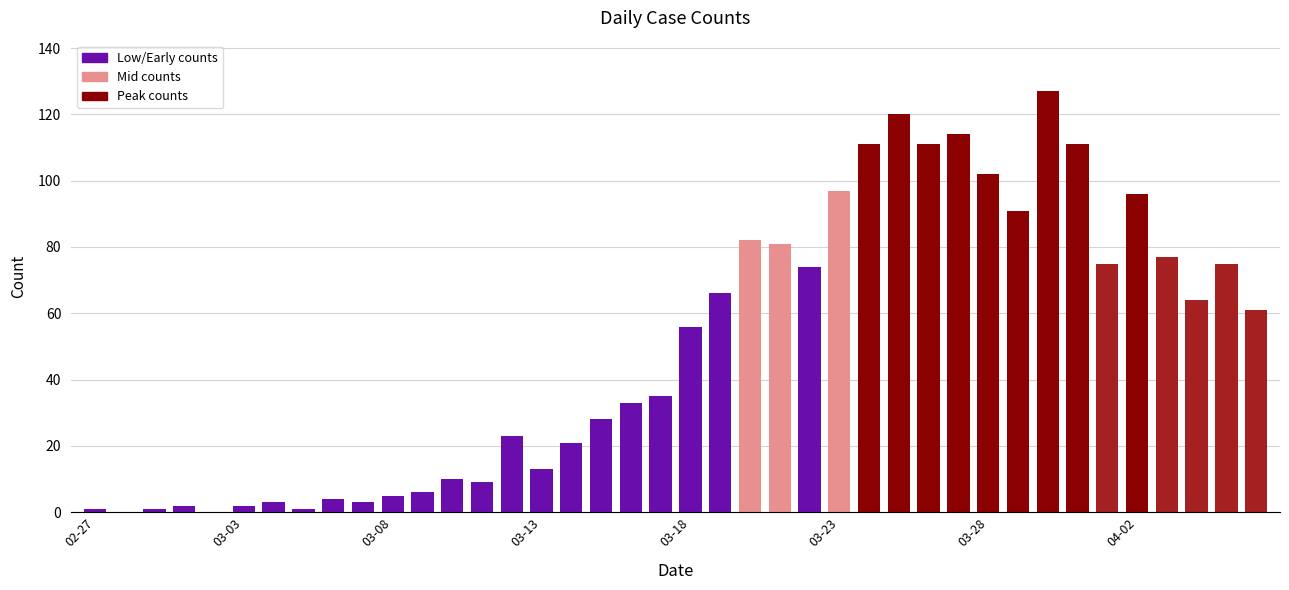

What is the maximum value shown in the chart?

127